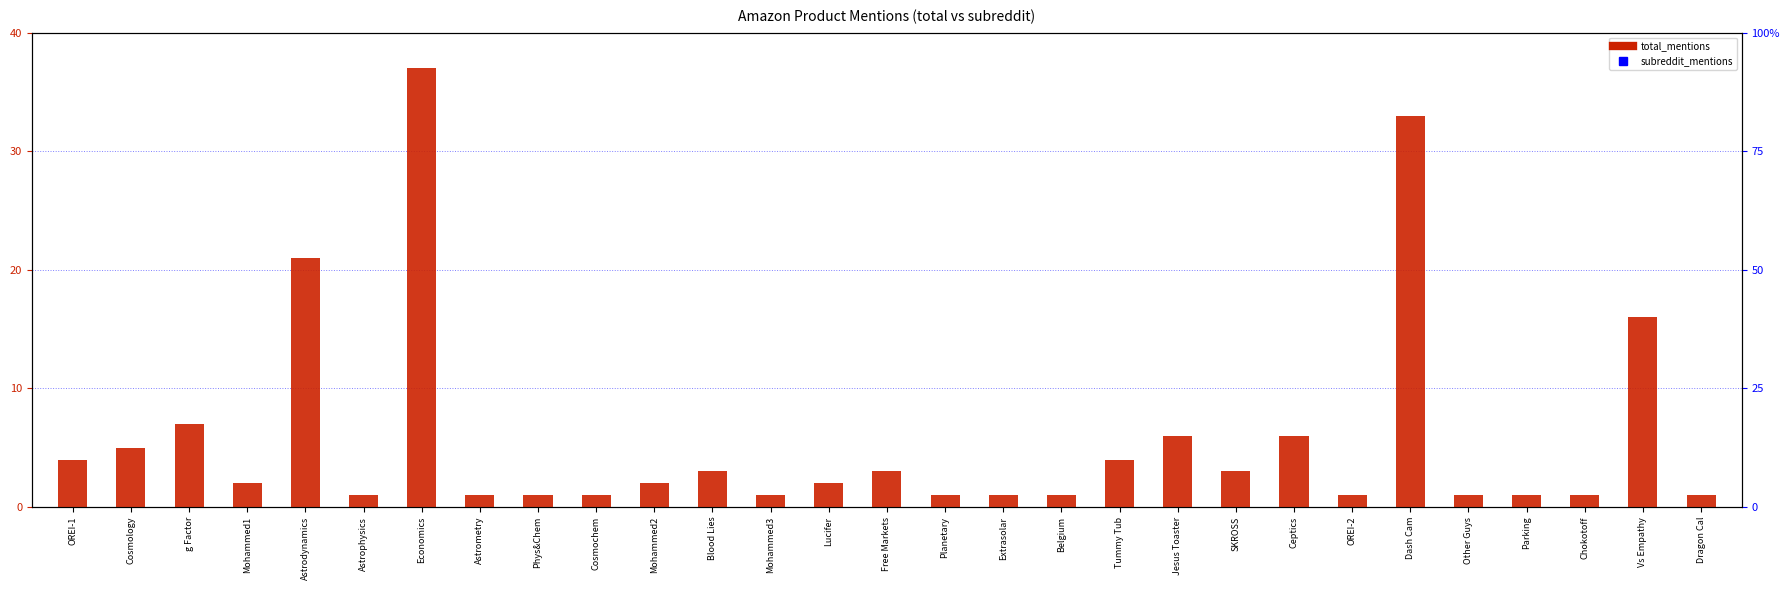

Which series contains the lowest Y value?

total_mentions